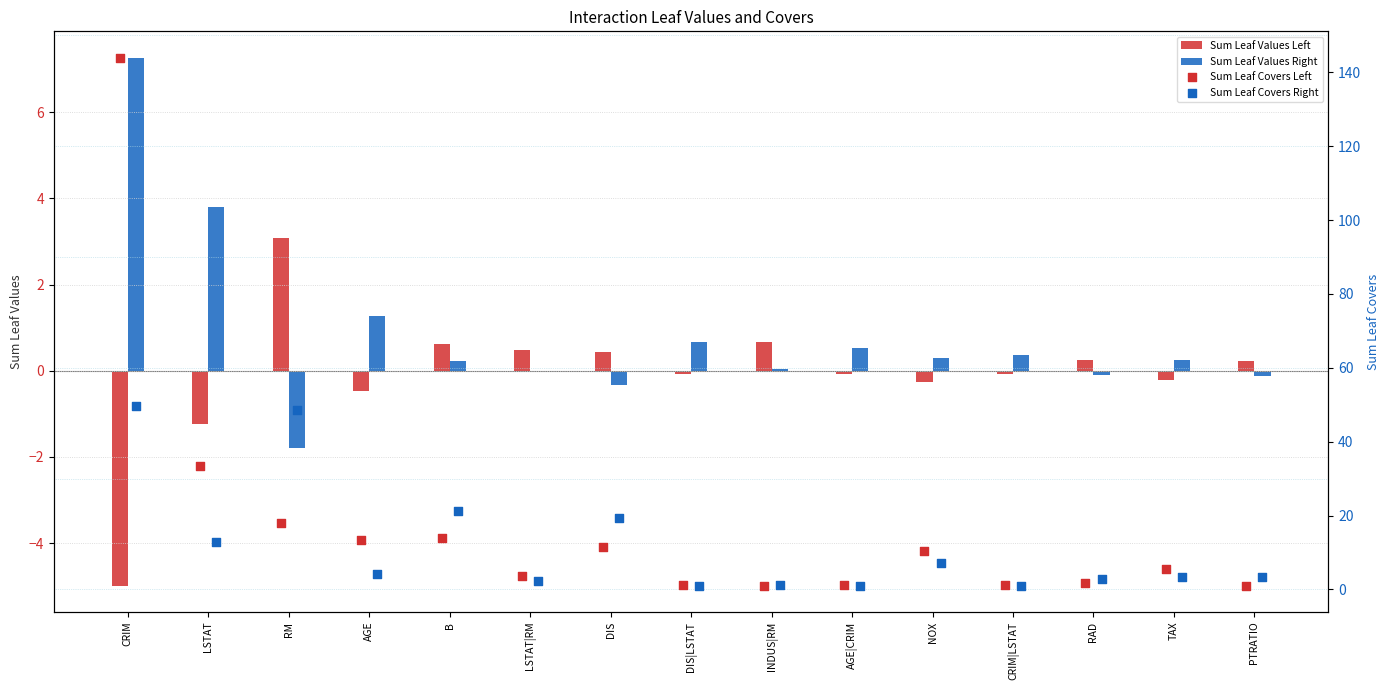

Which series has the largest Y range (max minus min)?

Sum Leaf Covers Left